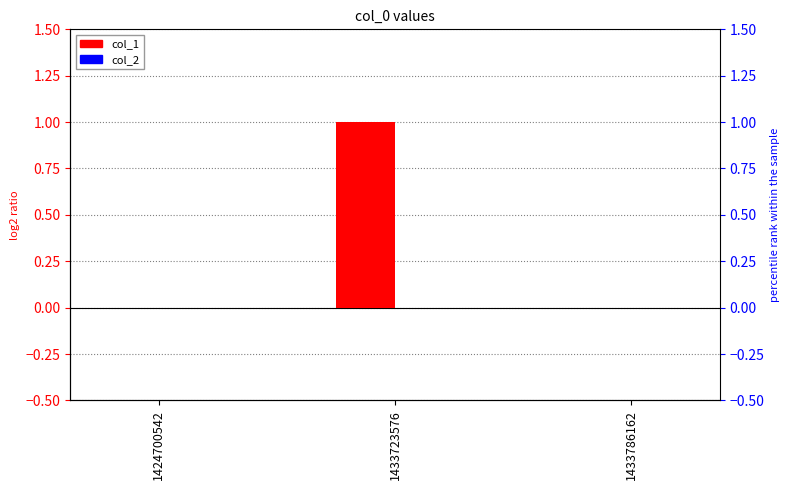

The col_1 series shows 0 at 1433786162. True or false?

False